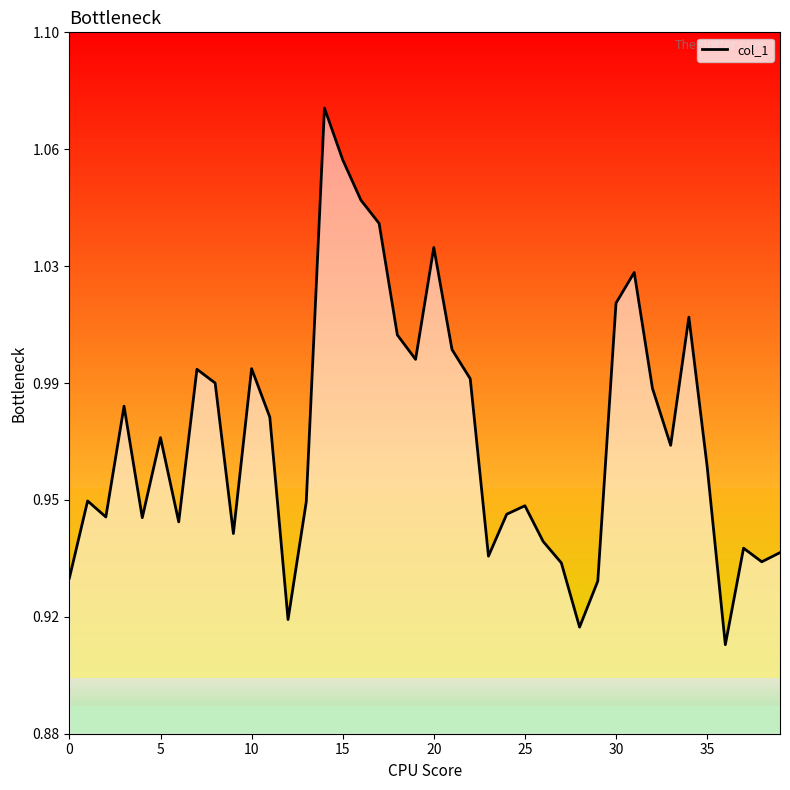

What is the value of the 10th point from the left?

0.9